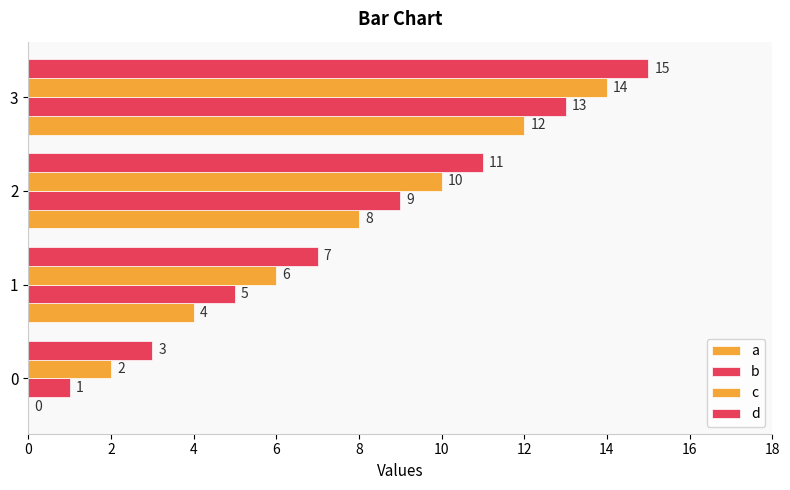

Reading left to right, extract all data points from this chart.

a: 0=0	2=4	4=8	6=12
b: 0=1	2=5	4=9	6=13
c: 0=2	2=6	4=10	6=14
d: 0=3	2=7	4=11	6=15